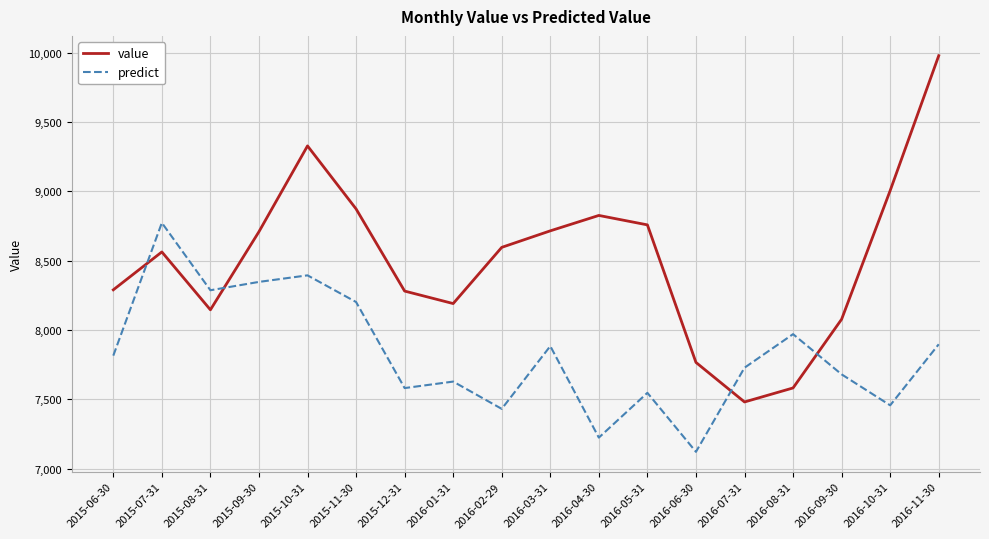

Is this an area chart (filled region under the line)?

No